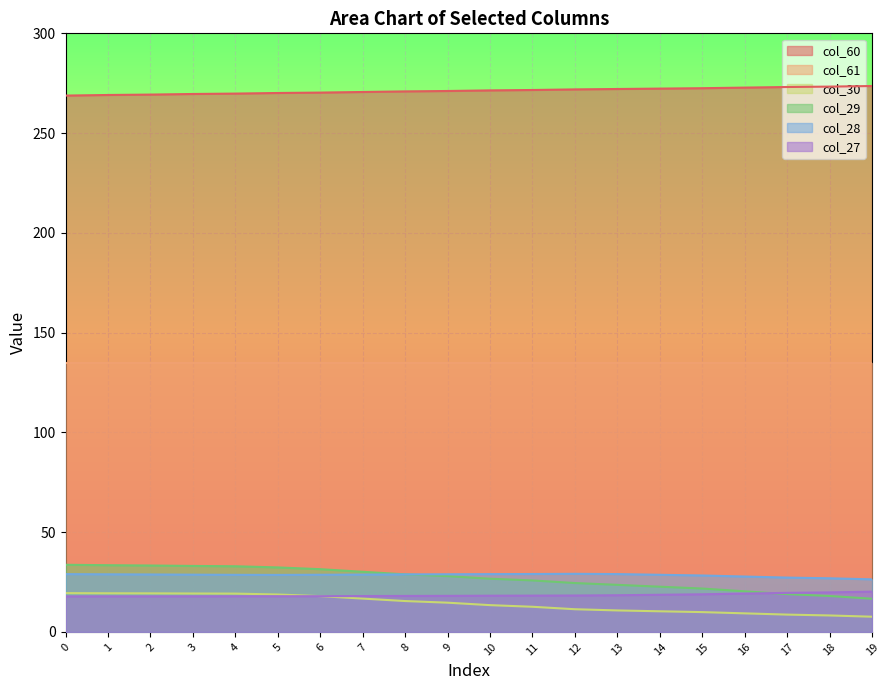

How many values in the col_30 series exceed 14?

10